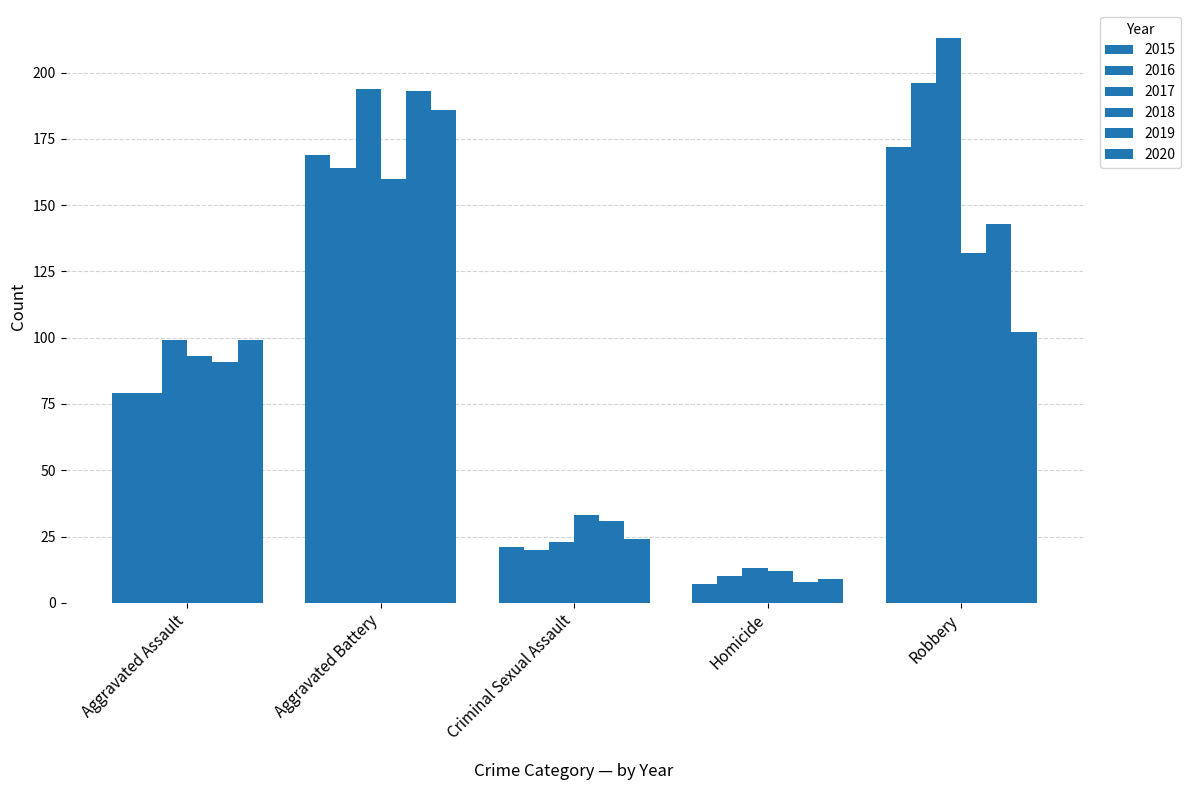

Between Aggravated Assault and Robbery, which series saw the biggest shift?

2016